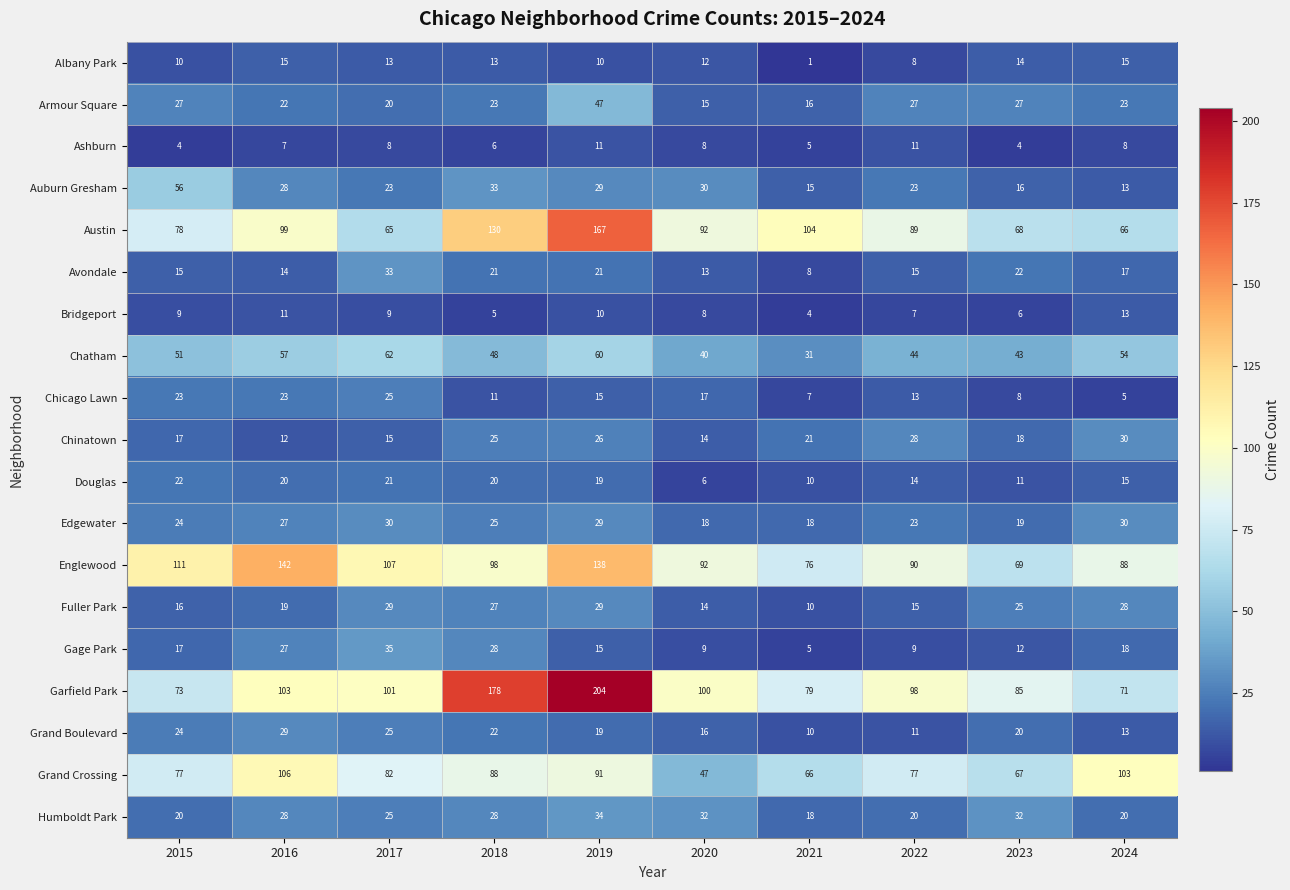

What is the sum of the Austin values at 2021 and 2019?

271